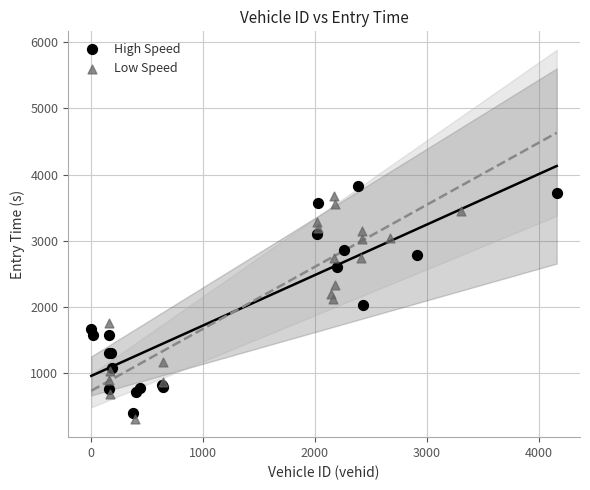

Which series contains the lowest Y value?

Low Speed